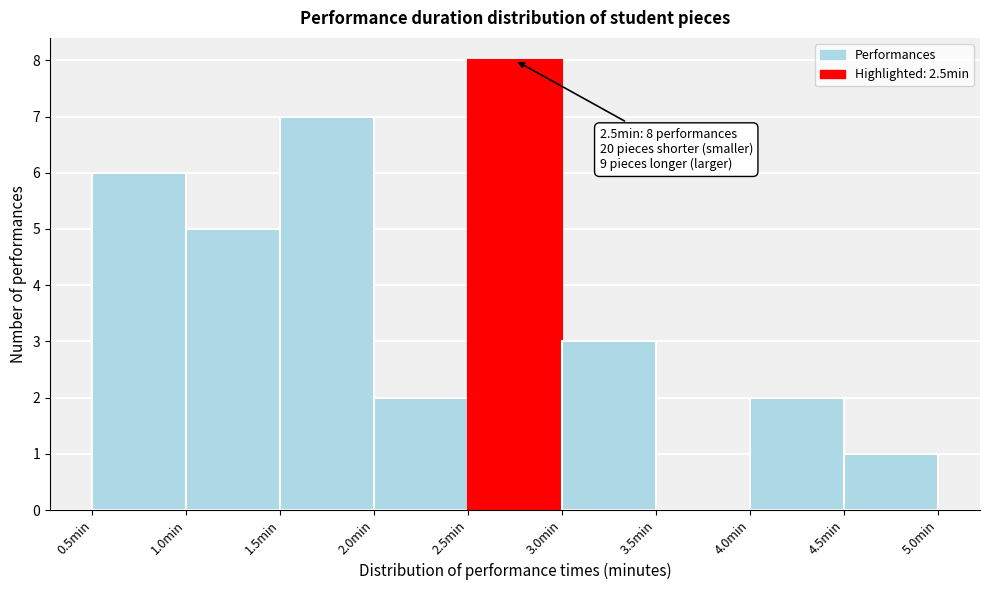

Over which range of the x-axis is the bar tallest?

2.5 to 3.0